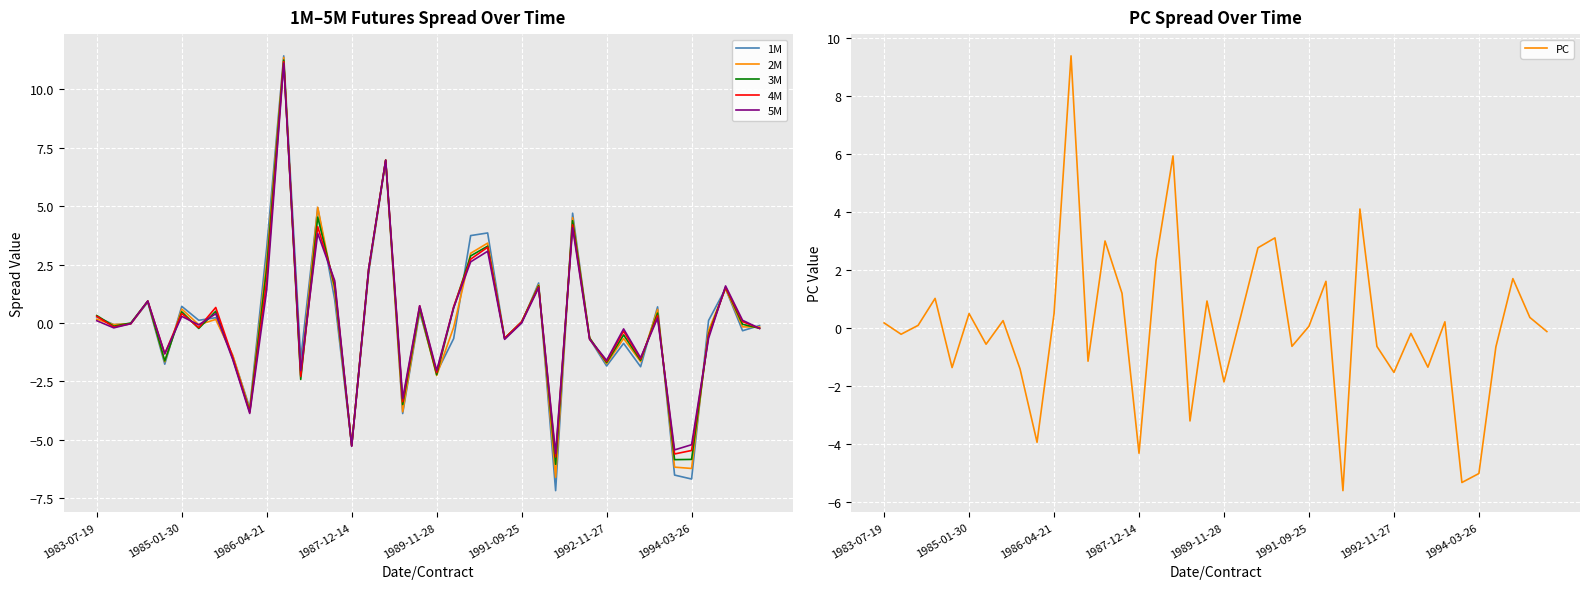

Is it true that PC equals 0.4 at 14?

False